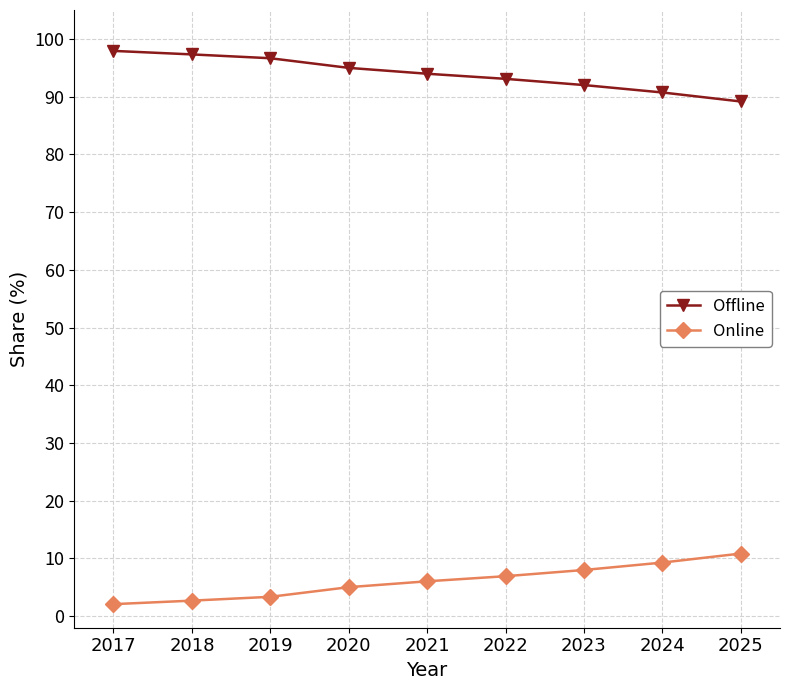

What is the spread (max minus min) of values at 2024?

81.4